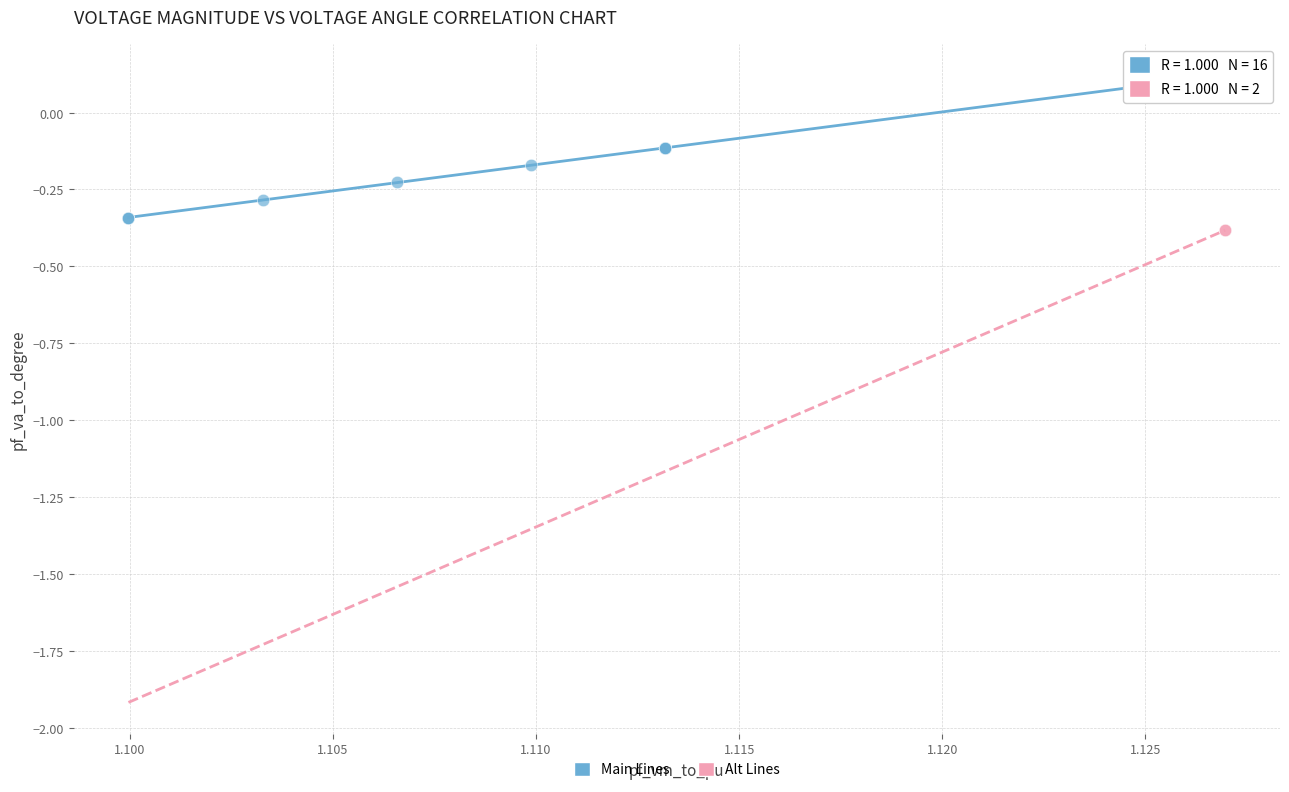

Which series has the largest Y range (max minus min)?

Main Lines